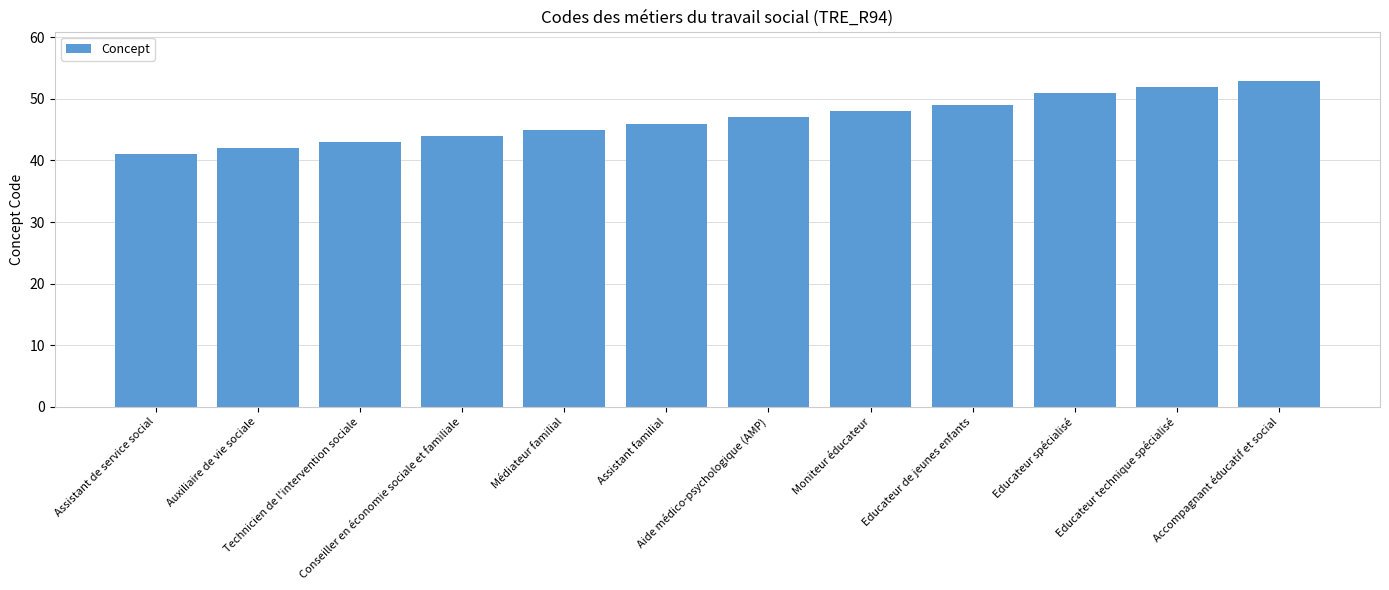

Which label corresponds to the largest value in the chart?

Accompagnant éducatif et social